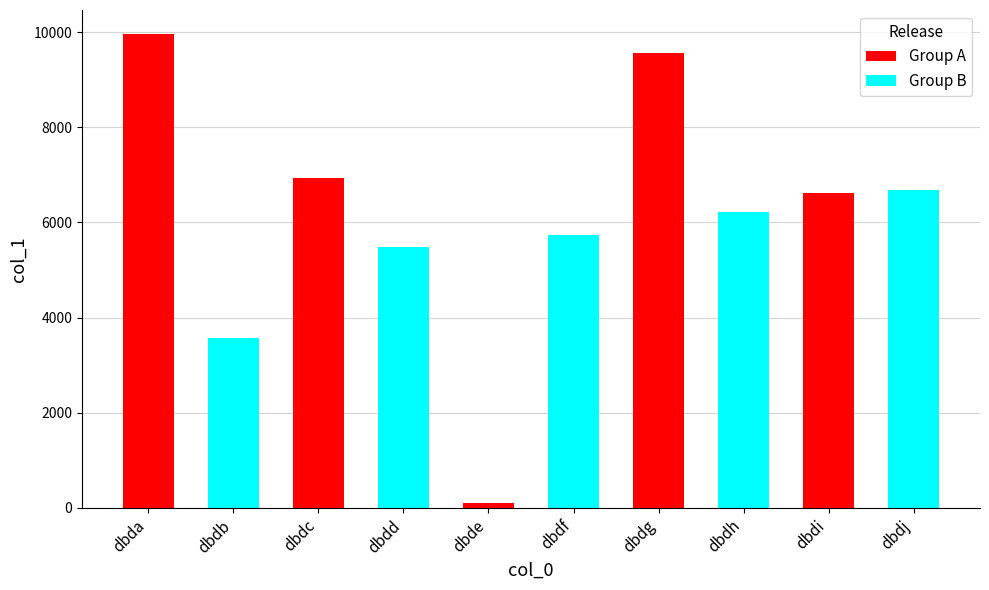

Between dbdi and dbda, which is larger?

dbda